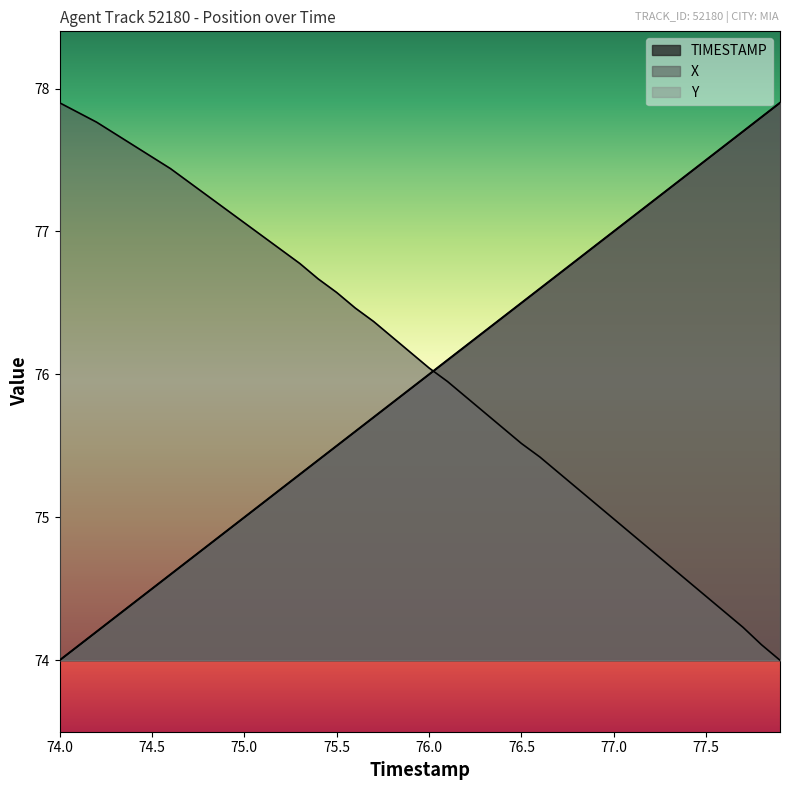

Reading left to right, what are all the values shown in this chart?

TIMESTAMP: 74.0=74.0	74.1=74.1	74.2=74.2	74.3=74.3	74.4=74.4	74.5=74.5	74.6=74.6	74.7=74.7	74.8=74.8	74.9=74.9	75.0=75.0	75.1=75.1	75.2=75.2	75.3=75.3	75.4=75.4	75.5=75.5	75.6=75.6	75.7=75.7	75.8=75.8	75.9=75.9	76.0=76.0	76.1=76.1	76.2=76.2	76.3=76.3	76.4=76.4	76.5=76.5	76.6=76.6	76.7=76.7	76.8=76.8	76.9=76.9	77.0=77.0	77.1=77.1	77.2=77.2	77.3=77.3	77.4=77.4	77.5=77.5	77.6=77.6	77.7=77.7	77.8=77.8	77.9=77.9
X: 74.0=77.9	74.1=77.8	74.2=77.8	74.3=77.7	74.4=77.6	74.5=77.5	74.6=77.4	74.7=77.3	74.8=77.2	74.9=77.2	75.0=77.1	75.1=77.0	75.2=76.9	75.3=76.8	75.4=76.7	75.5=76.6	75.6=76.5	75.7=76.4	75.8=76.3	75.9=76.2	76.0=76.0	76.1=76.0	76.2=75.8	76.3=75.7	76.4=75.6	76.5=75.5	76.6=75.4	76.7=75.3	76.8=75.2	76.9=75.1	77.0=75.0	77.1=74.9	77.2=74.8	77.3=74.7	77.4=74.6	77.5=74.4	77.6=74.3	77.7=74.2	77.8=74.1	77.9=74.0
Y: 74.0=74.0	74.1=74.1	74.2=74.2	74.3=74.3	74.4=74.4	74.5=74.5	74.6=74.6	74.7=74.7	74.8=74.8	74.9=74.9	75.0=75.0	75.1=75.1	75.2=75.2	75.3=75.3	75.4=75.4	75.5=75.5	75.6=75.6	75.7=75.7	75.8=75.8	75.9=75.9	76.0=76.0	76.1=76.1	76.2=76.2	76.3=76.3	76.4=76.4	76.5=76.5	76.6=76.6	76.7=76.7	76.8=76.8	76.9=76.9	77.0=77.0	77.1=77.1	77.2=77.2	77.3=77.3	77.4=77.4	77.5=77.5	77.6=77.6	77.7=77.7	77.8=77.8	77.9=77.9